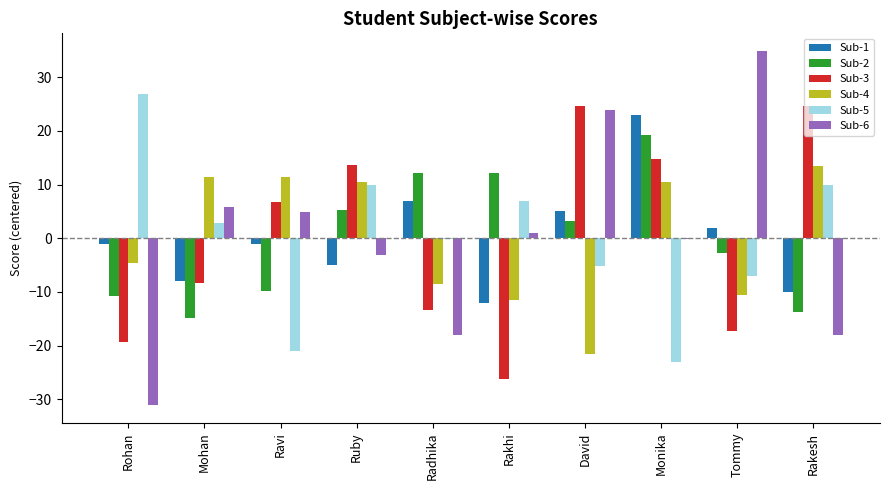

What are all the series names shown in the legend?

Sub-1, Sub-2, Sub-3, Sub-4, Sub-5, Sub-6